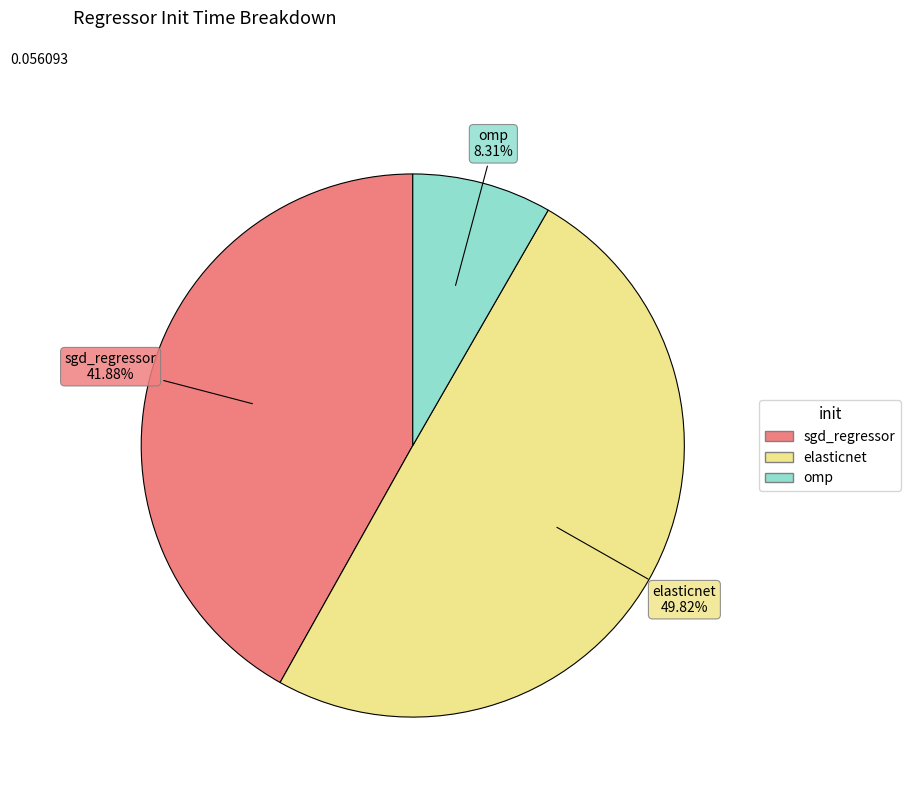

What percentage is the sgd_regressor slice, to the nearest percent?

42%